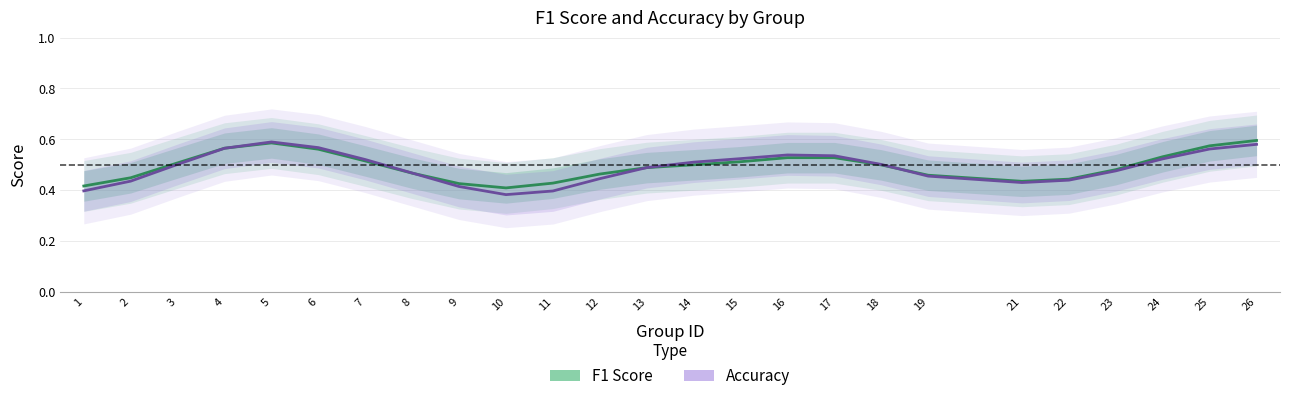

True or false: f1 has more than 1 points higher than both neighbors.

True